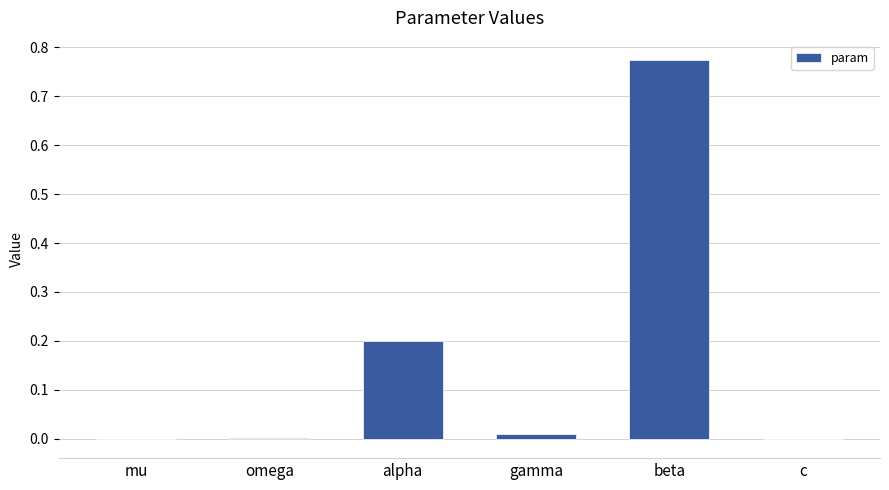

How many categories are shown in the chart?

6